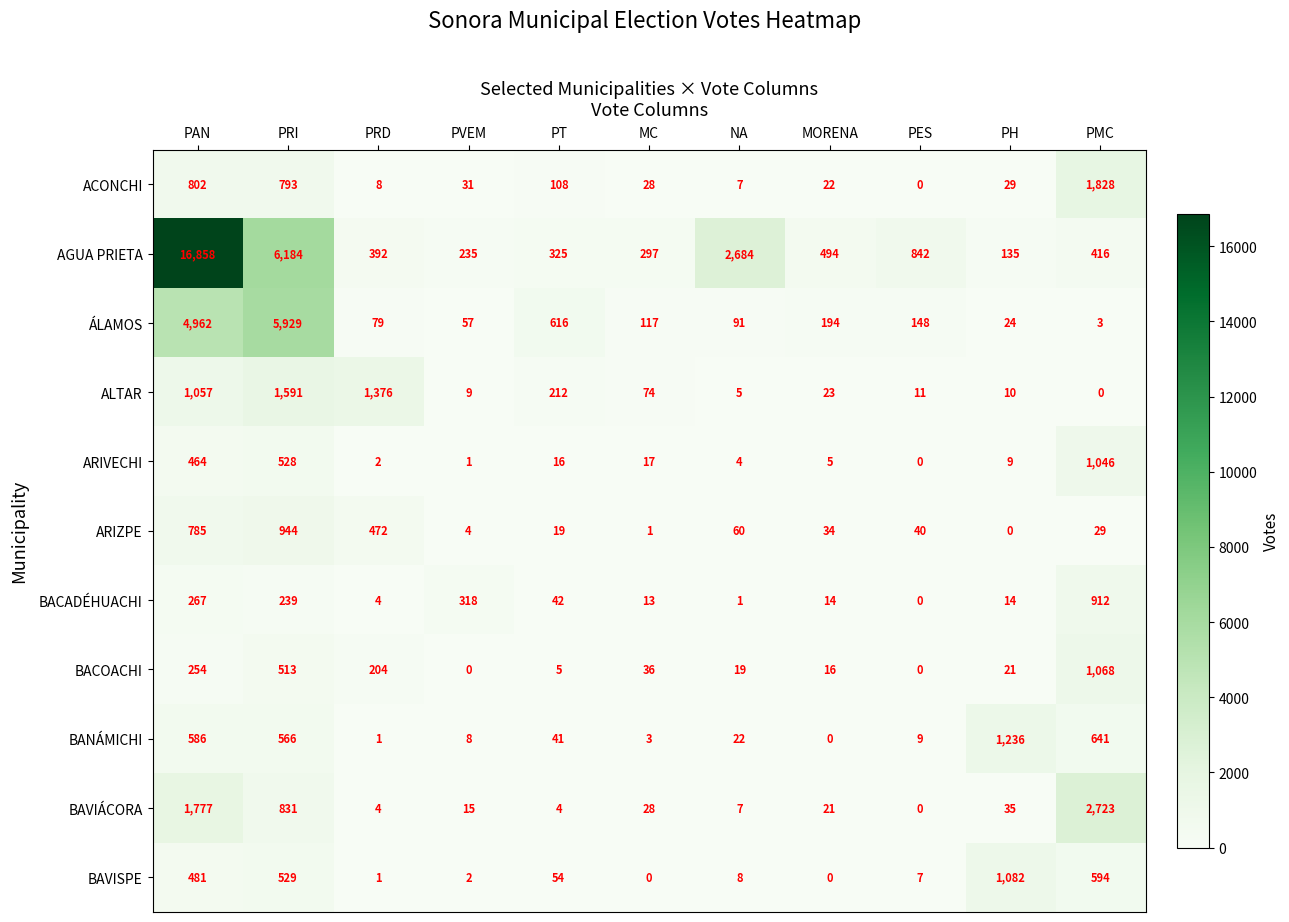

Which category has the highest value across all series?

PAN